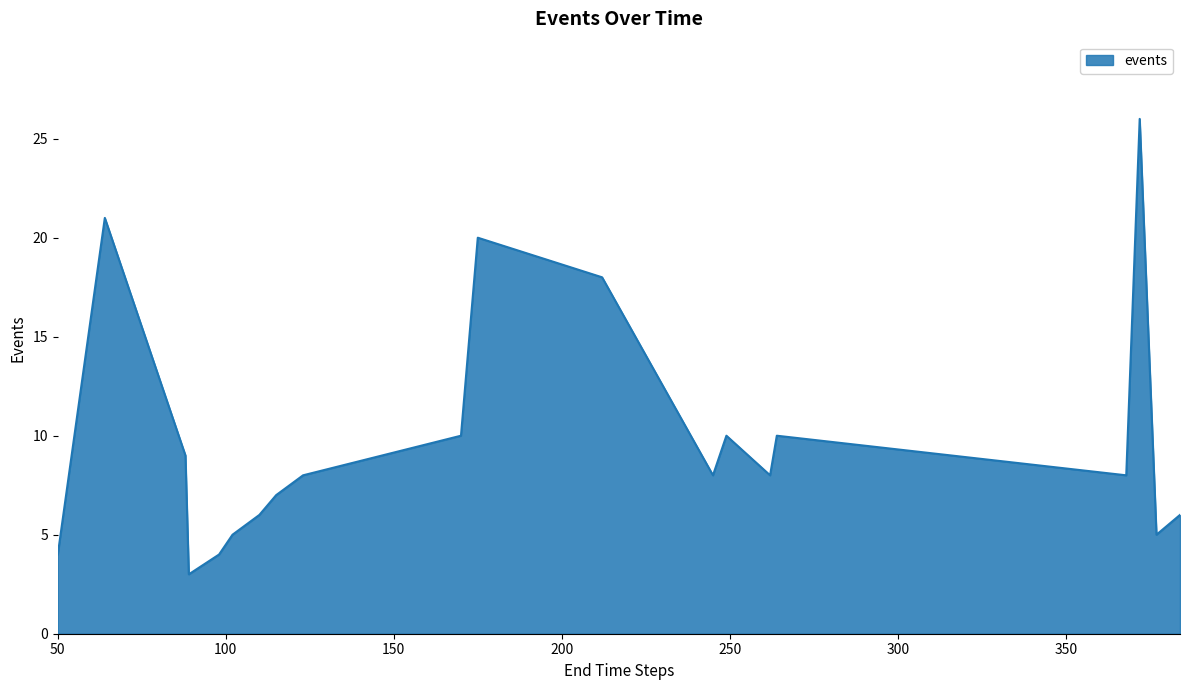

What is the difference between the maximum and minimum values?

23